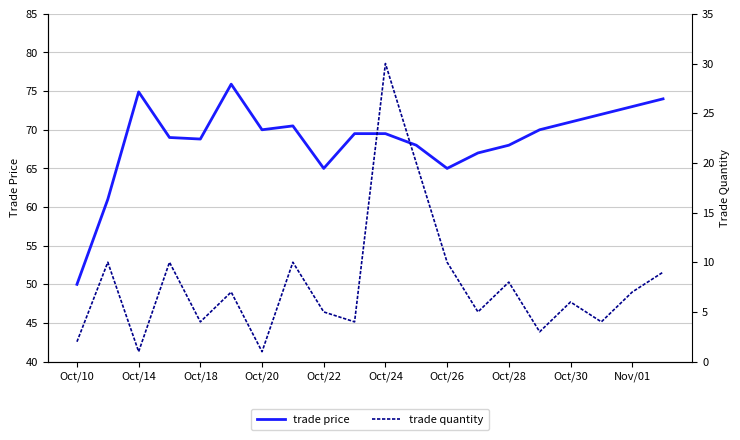

How many lines are shown in the chart?

2